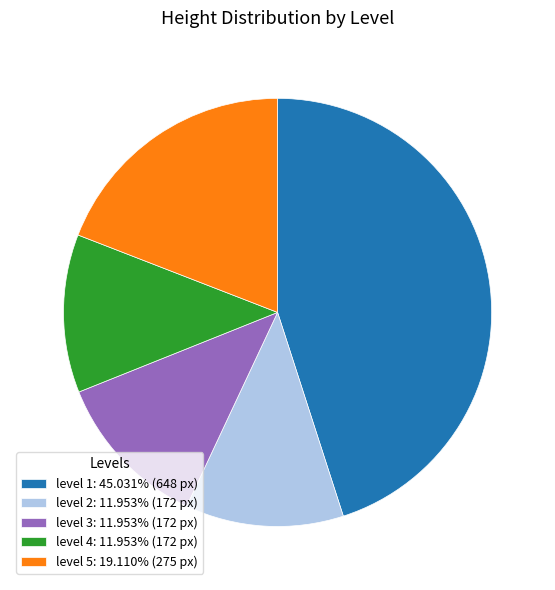

Approximately how many times larger is the value at level 3: 11.953% (172 px) compared to level 5: 19.110% (275 px)?

0.6